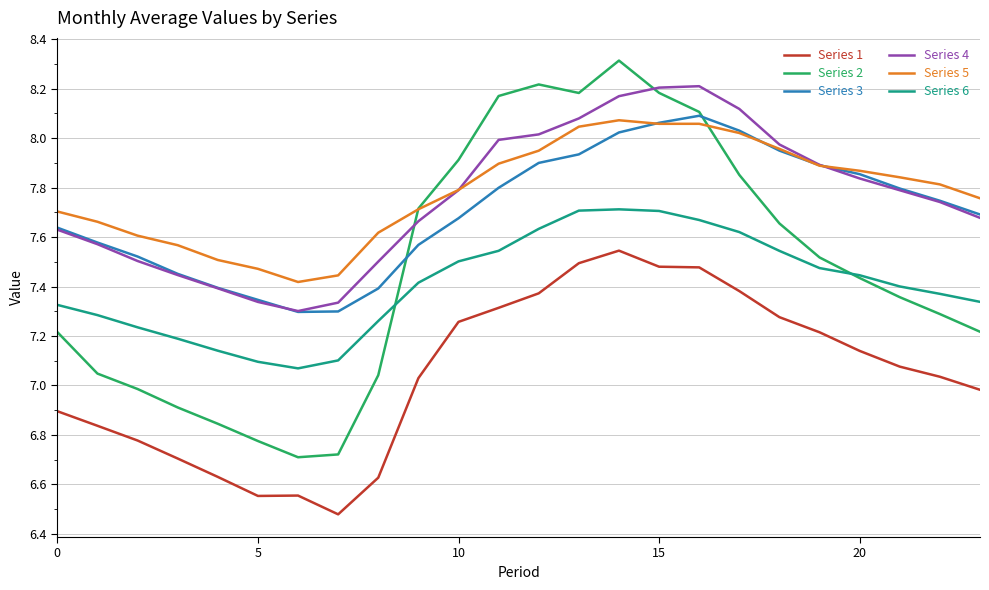

How many values in the Series 1 series exceed 7?

14